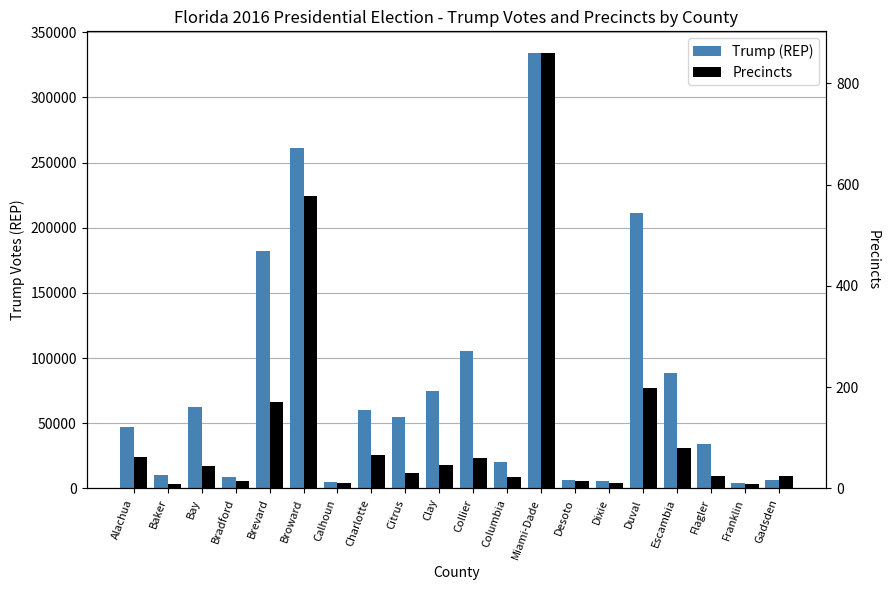

At which category is the sum across all series the highest?

Miami-Dade